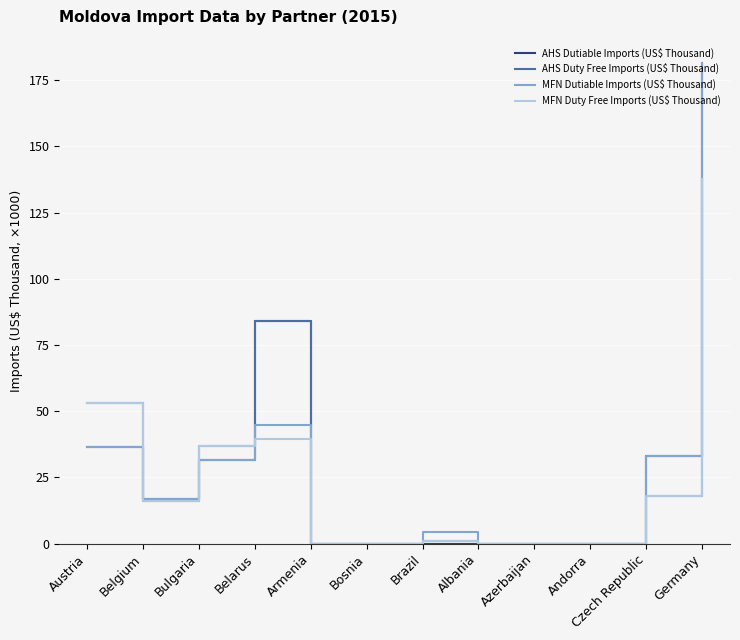

At which category is the sum across all series the highest?

Germany